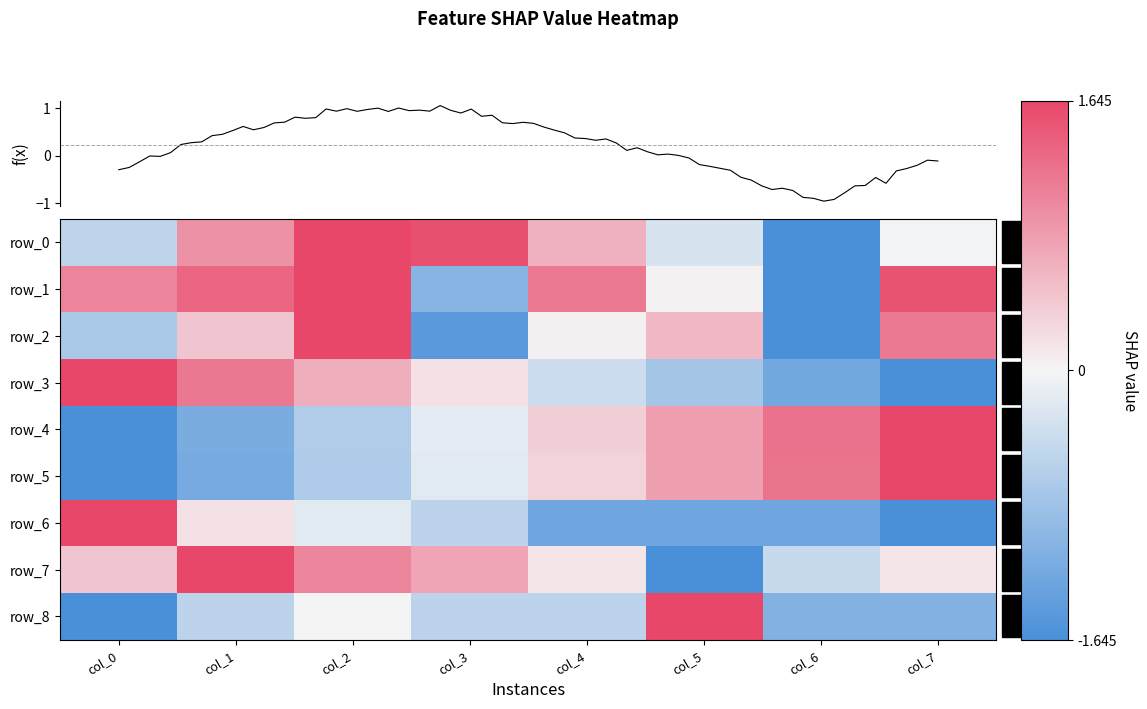

How many values in the row_8 series exceed 0?

1